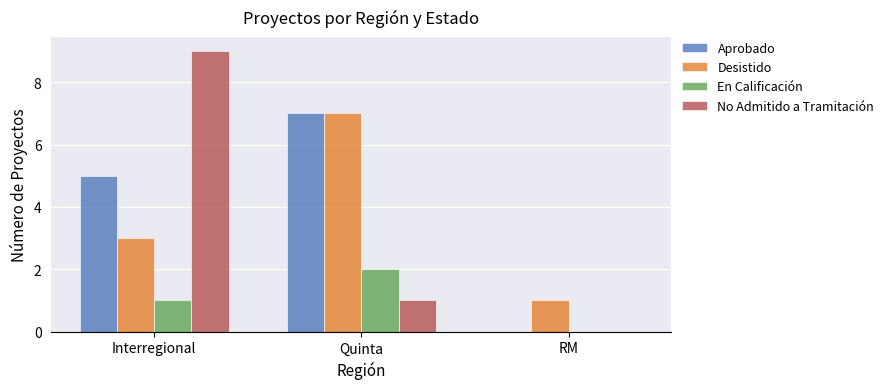

What is the average value of the Desistido series?

4